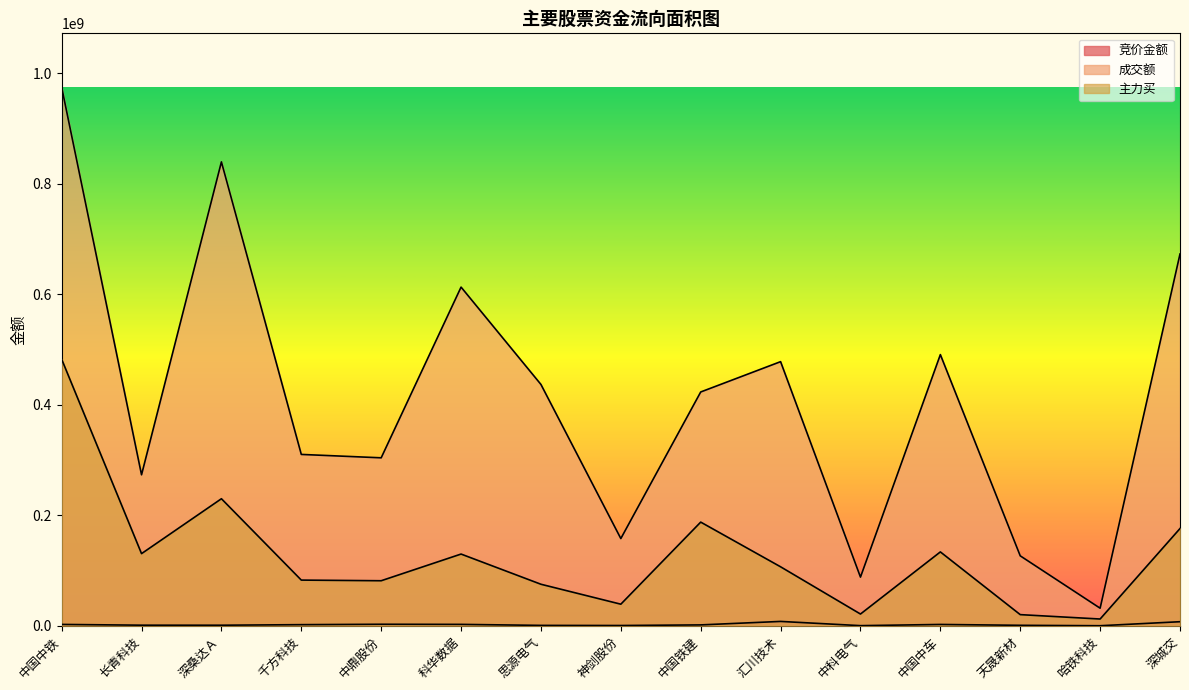

True or false: 成交额 and 主力买 cross at least once.

False